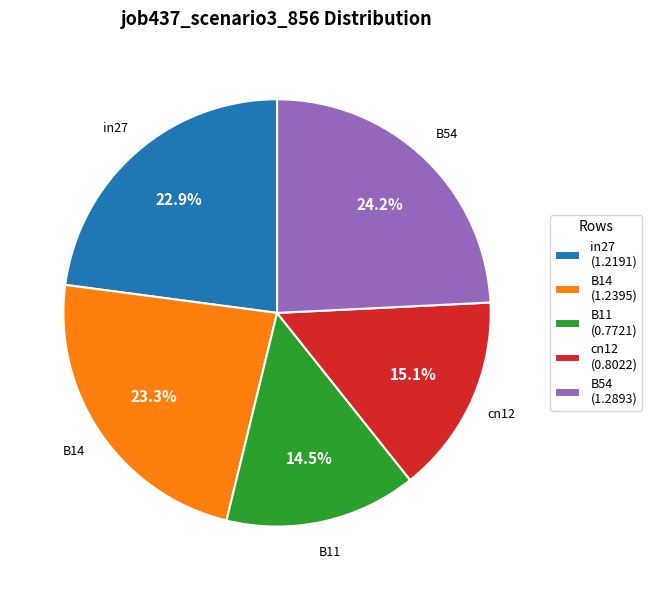

What percentage is NOT represented by in27?

77.1%